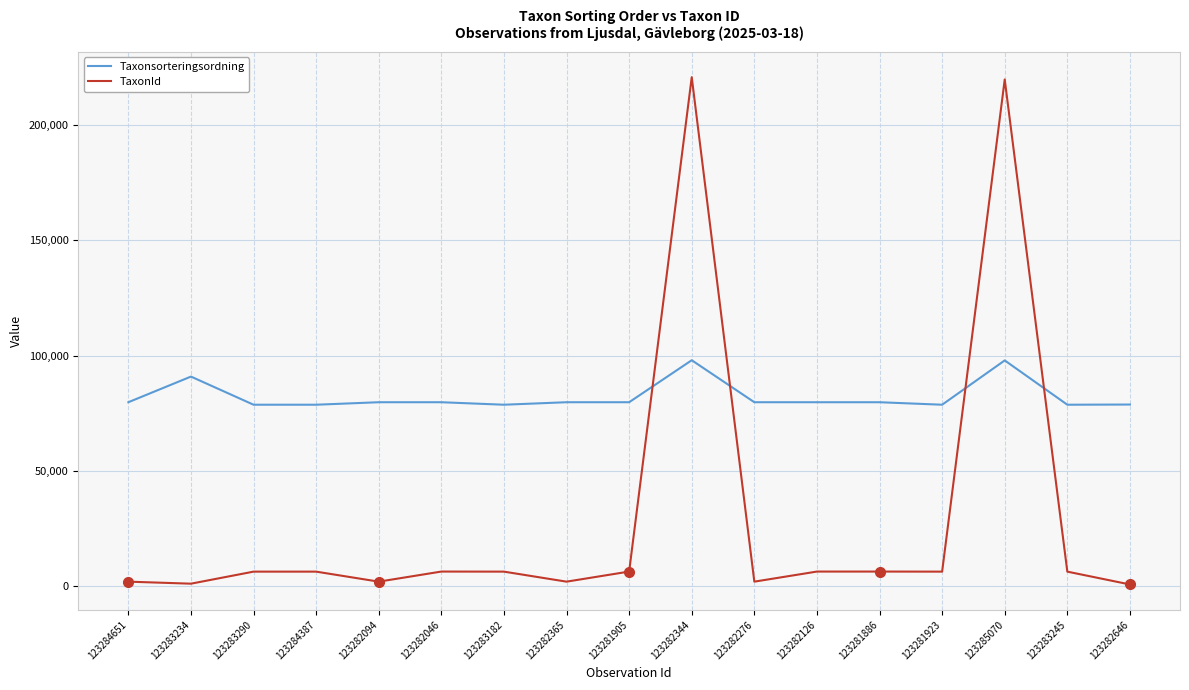

What is the difference between the maximum and minimum values in the TaxonId series?

219923